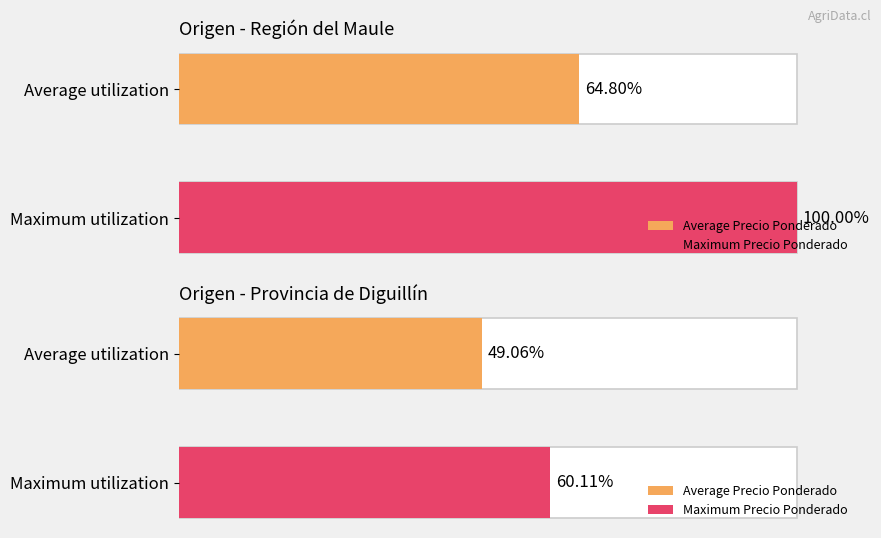

Are the bars grouped side by side (vs. stacked)?

Yes